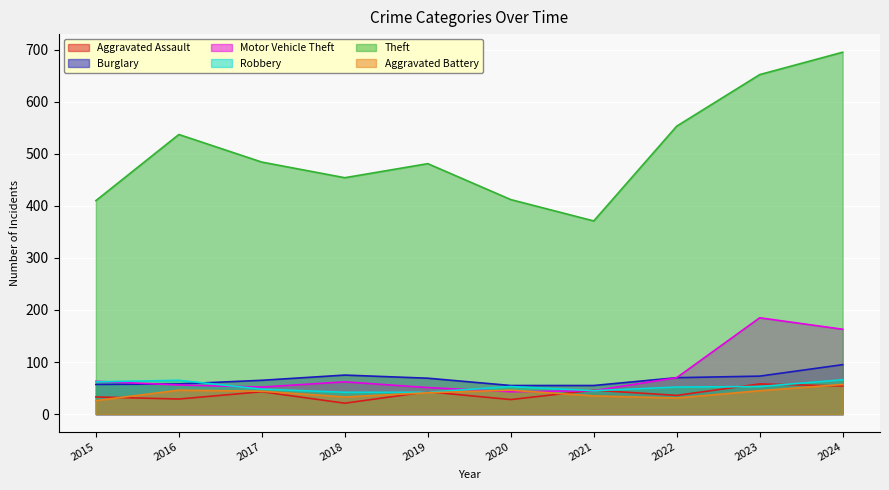

Is the value of Motor Vehicle Theft at 2017 greater than the value of Burglary at 2020?

No